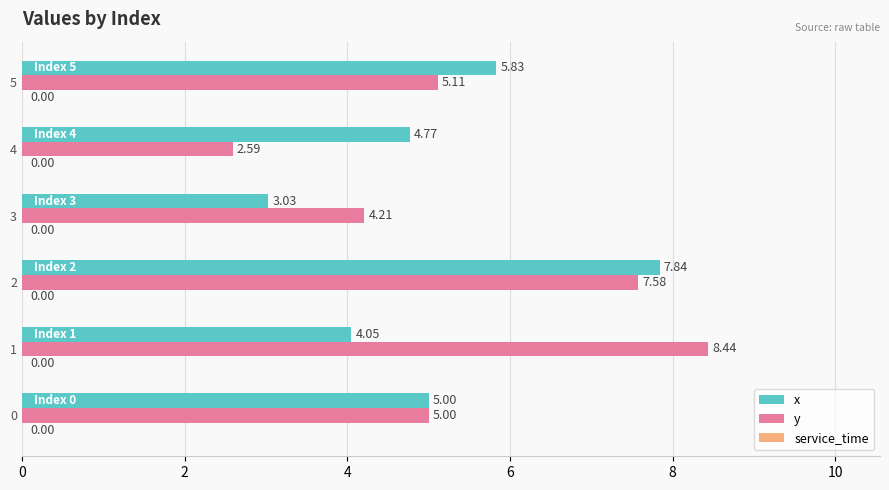

What is the total value across all series at 0?

10.0